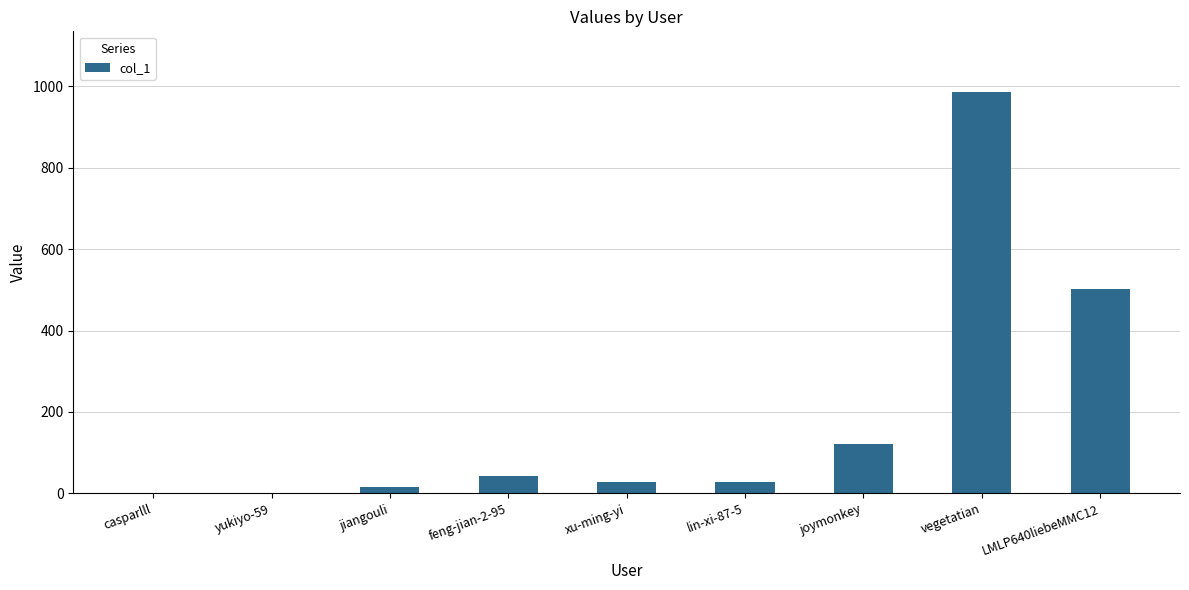

What is the ratio of the value at LMLP640liebeMMC12 to the value at joymonkey?

4.1